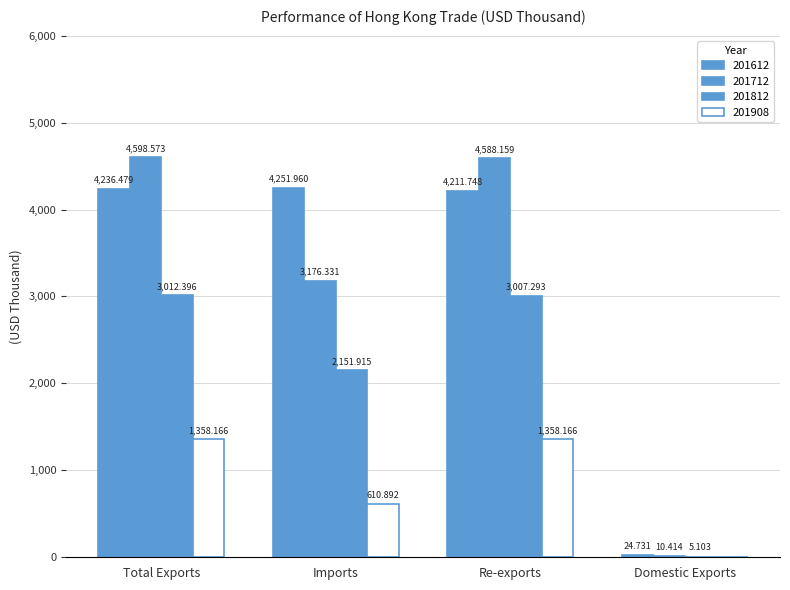

How many series are shown in this chart?

4